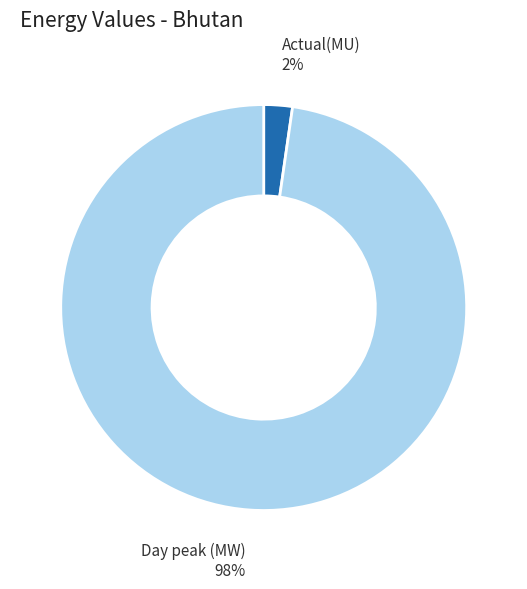

Do Actual(MU) and Day peak (MW) together represent more than half of the pie?

Yes